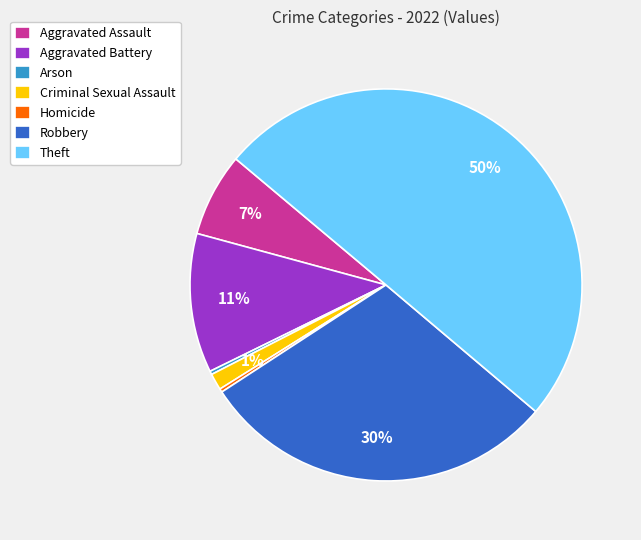

The Robbery slice represents 30% of the pie. True or false?

True